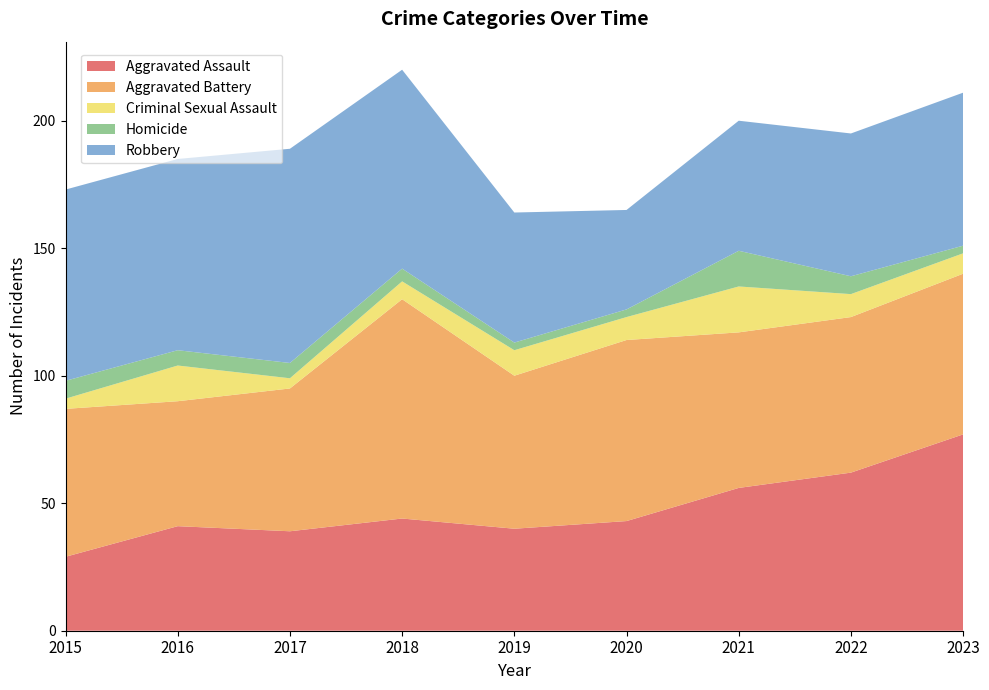

Reading left to right, transcribe all the data shown in this chart.

Aggravated Assault: 29	41	39	44	40	43	56	62	77
Aggravated Battery: 58	49	56	86	60	71	61	61	63
Criminal Sexual Assault: 4	14	4	7	10	9	18	9	8
Homicide: 7	6	6	5	3	3	14	7	3
Robbery: 75	75	84	78	51	39	51	56	60